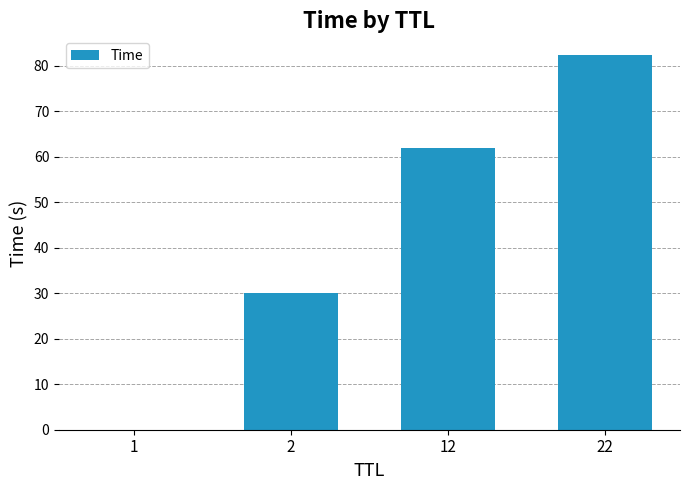

What is the sum of the values at 12 and 1?

61.9